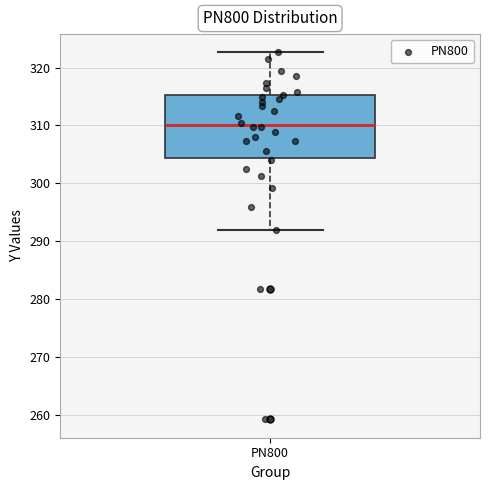

Transcribe this box plot: give where the median line is, the range the box spans, and where the two whiskers end, as read against the y-axis. The values are not printed on the chart, so give them approximately, as read against the axis.

median 310, box 304 to 315, whiskers 292 to 323